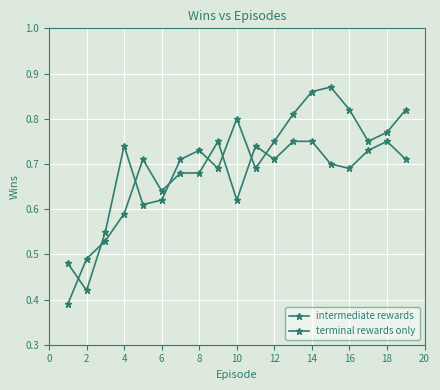

Reading right to left, what are all the values shown in this chart?

intermediate rewards: 0.8	0.8	0.8	0.8	0.9	0.9	0.8	0.8	0.7	0.8	0.7	0.7	0.7	0.6	0.6	0.7	0.6	0.4	0.5
terminal rewards only: 0.7	0.8	0.7	0.7	0.7	0.8	0.8	0.7	0.7	0.6	0.8	0.7	0.7	0.6	0.7	0.6	0.5	0.5	0.4